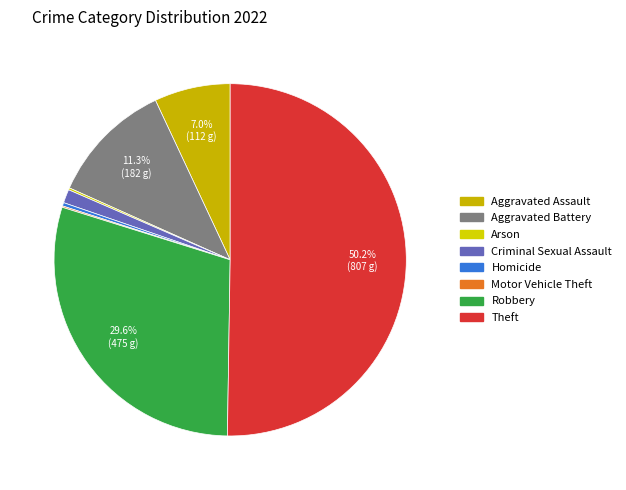

Rank the categories by value from highest to lowest.

Theft, Robbery, Aggravated Battery, Aggravated Assault, Criminal Sexual Assault, Homicide, Arson, Motor Vehicle Theft